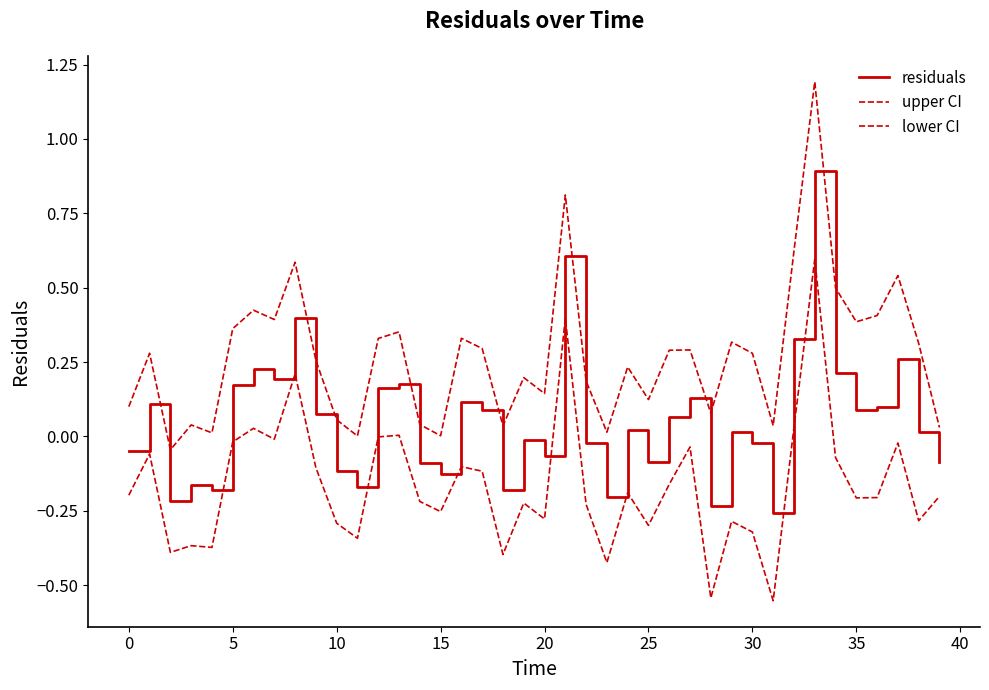

How many interior local valleys does the lower CI series have?

13